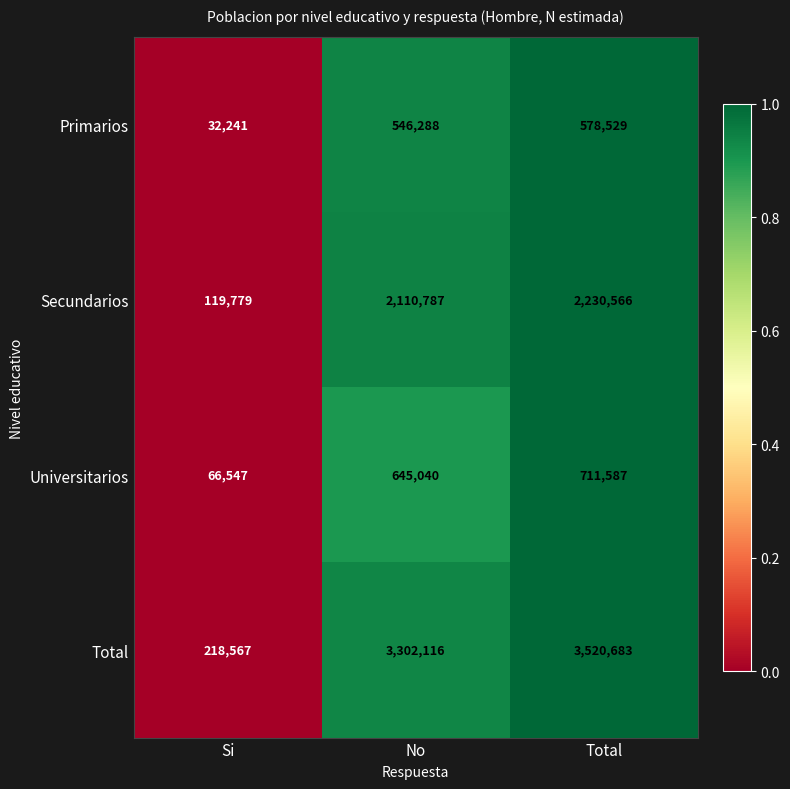

Read the Secundarios value at Total.

2230566